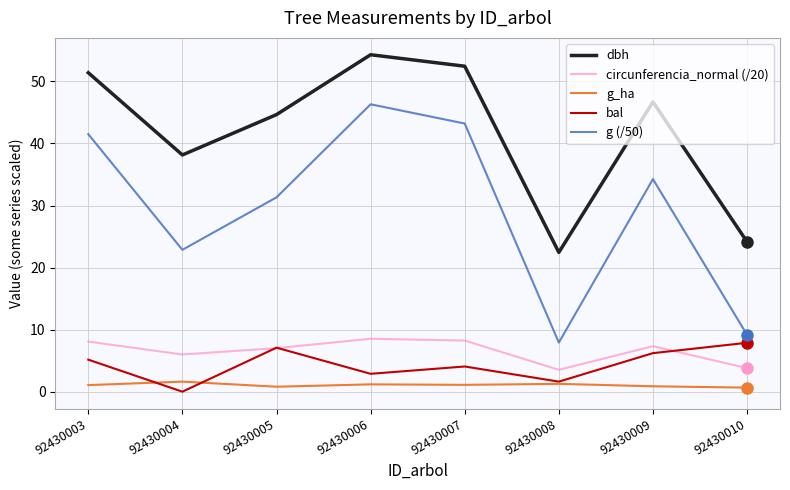

List the labels in order of bal value, smallest first.

92430004, 92430008, 92430006, 92430007, 92430003, 92430009, 92430005, 92430010